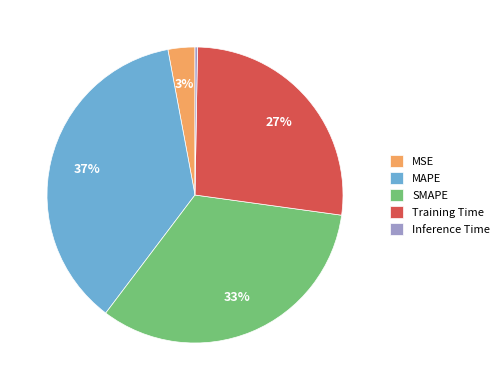

To the nearest percent, what is the difference between the Training Time and MSE slice percentages?

24%